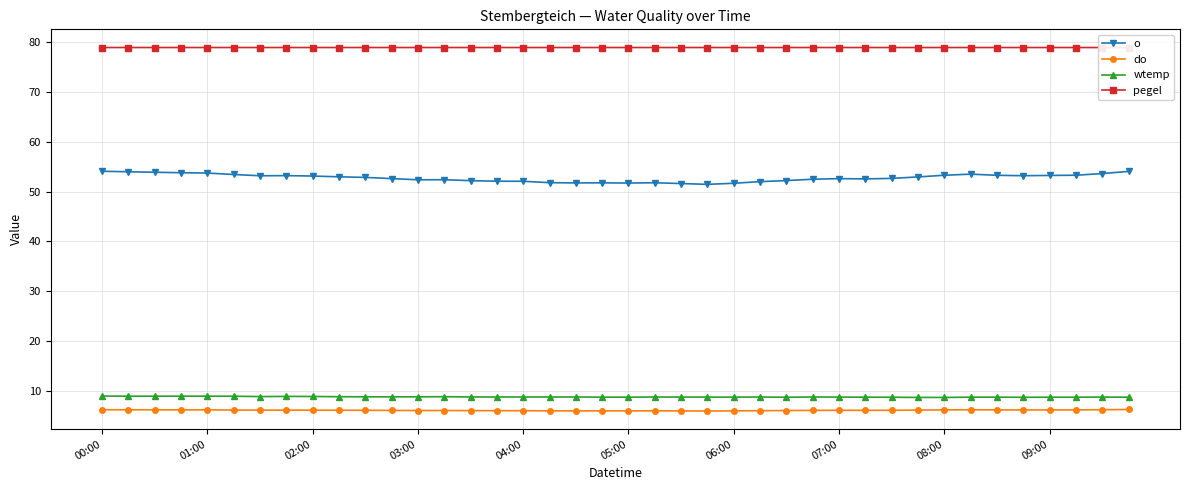

True or false: o and pegel intersect in this chart.

False